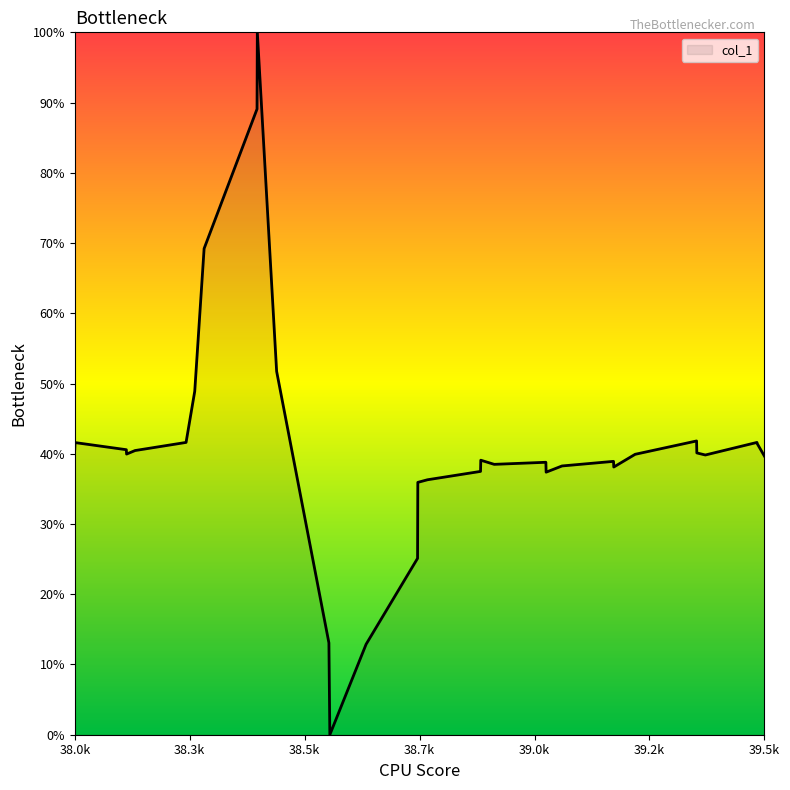

What is the greatest value displayed?

100.0